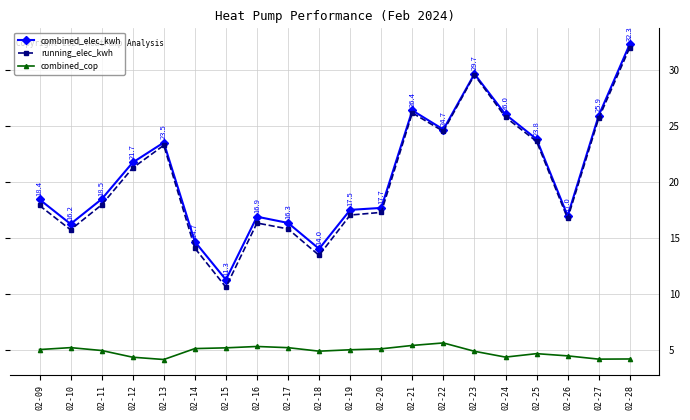

True or false: combined_elec_kwh and combined_cop intersect in this chart.

False